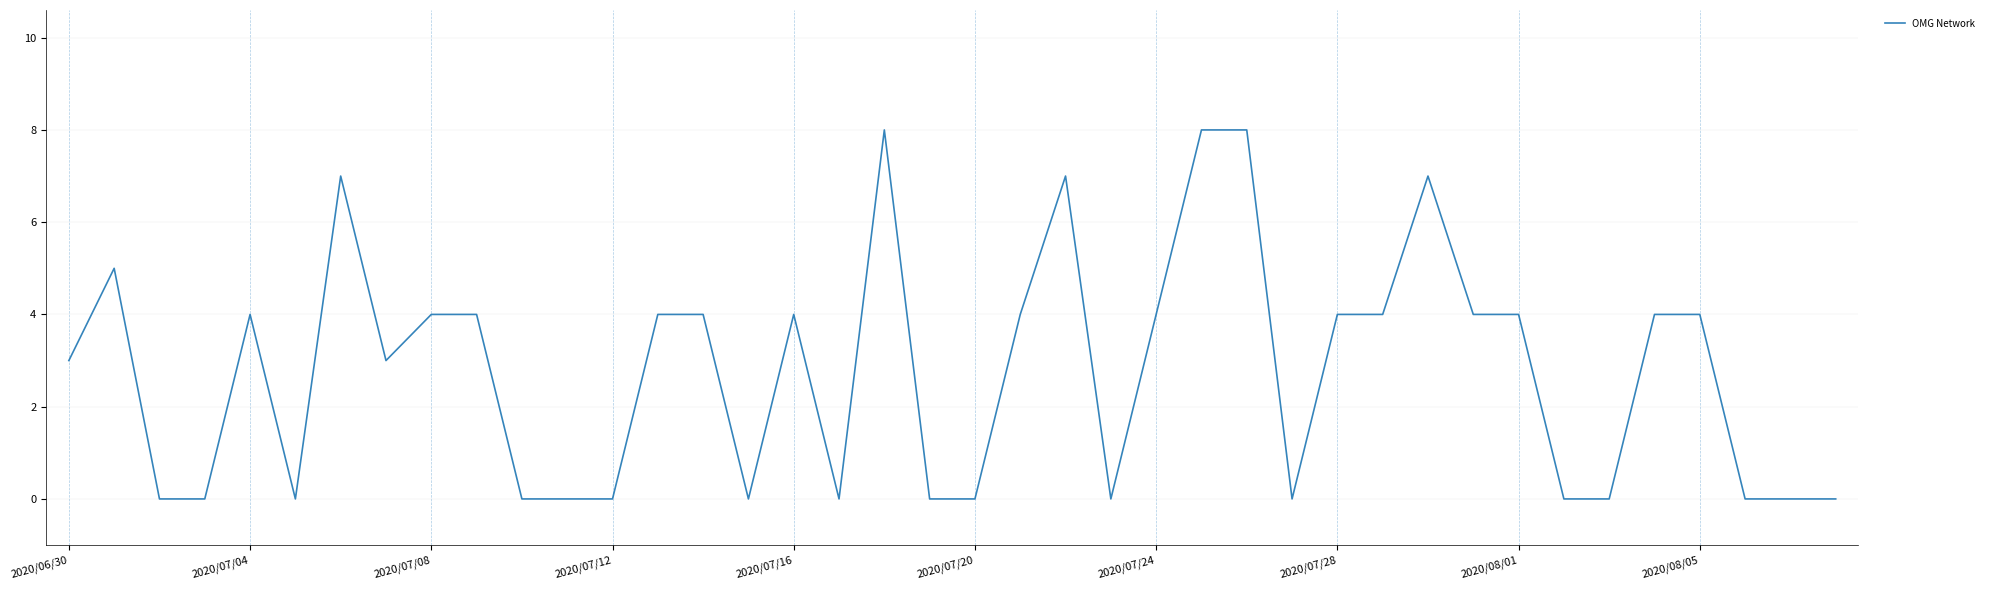

What is the maximum value shown in the chart?

8